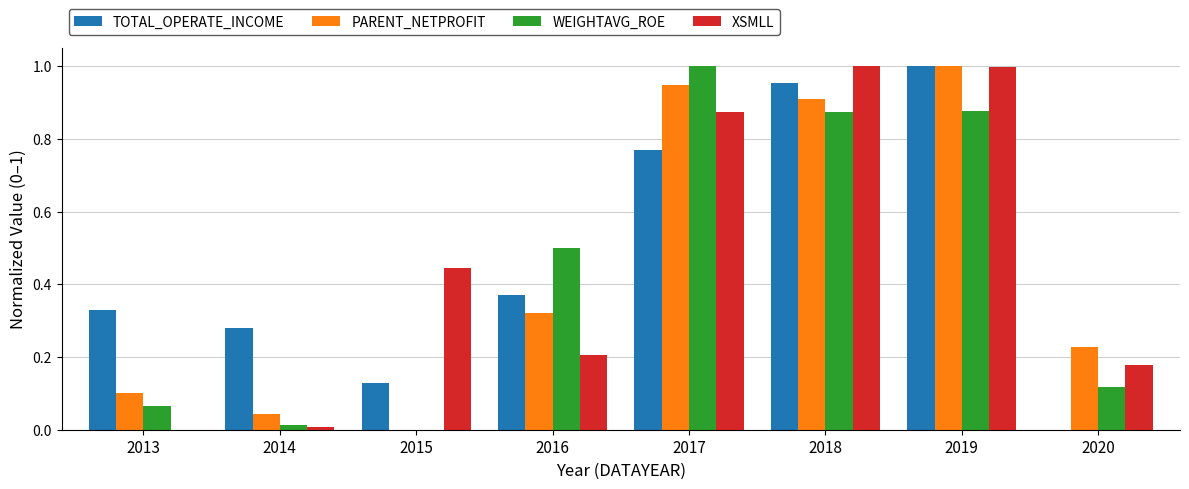

What is the sum of the XSMLL values at 2016 and 2019?

1.2